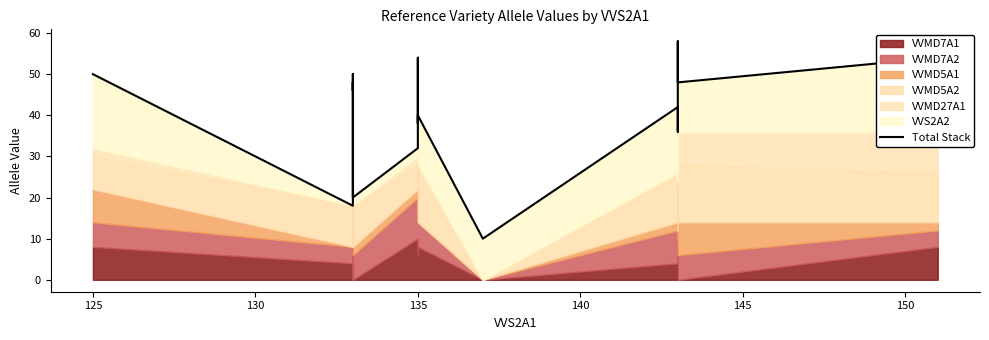

What is the sum of all values?

686